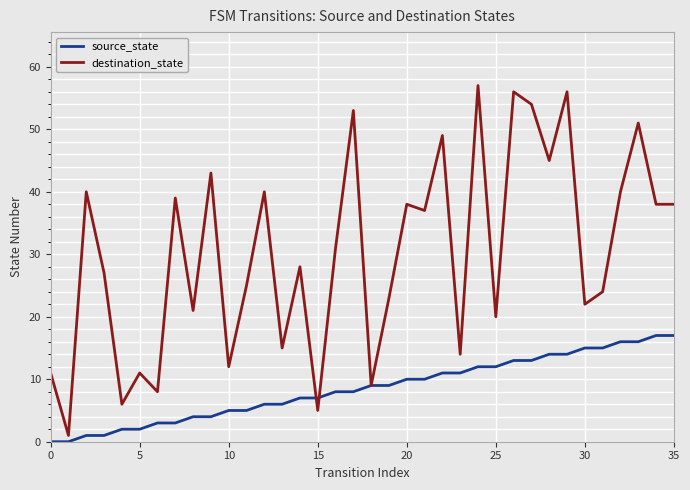

Which series has the largest range (max minus min)?

destination_state